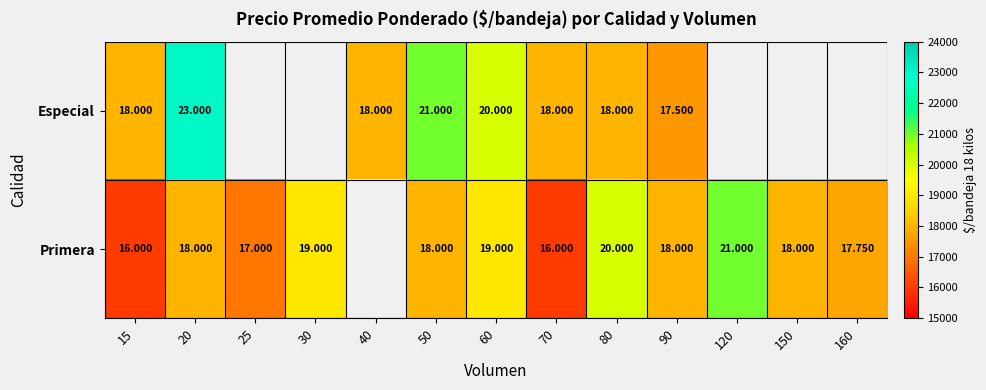

What is the total value across all series at 15?

34000.0